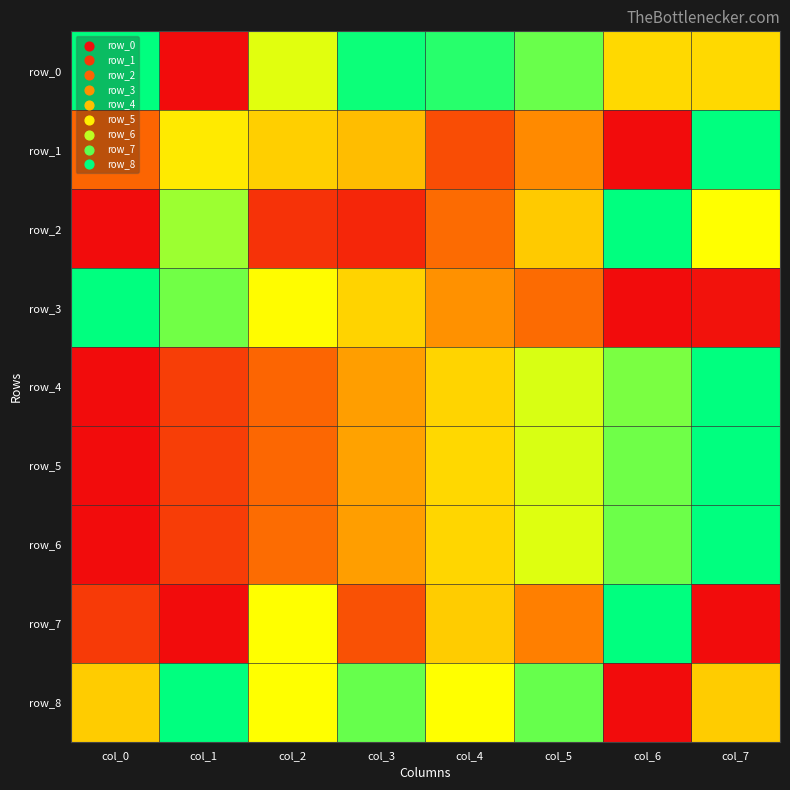

How many values in the row_5 series exceed 0?

7